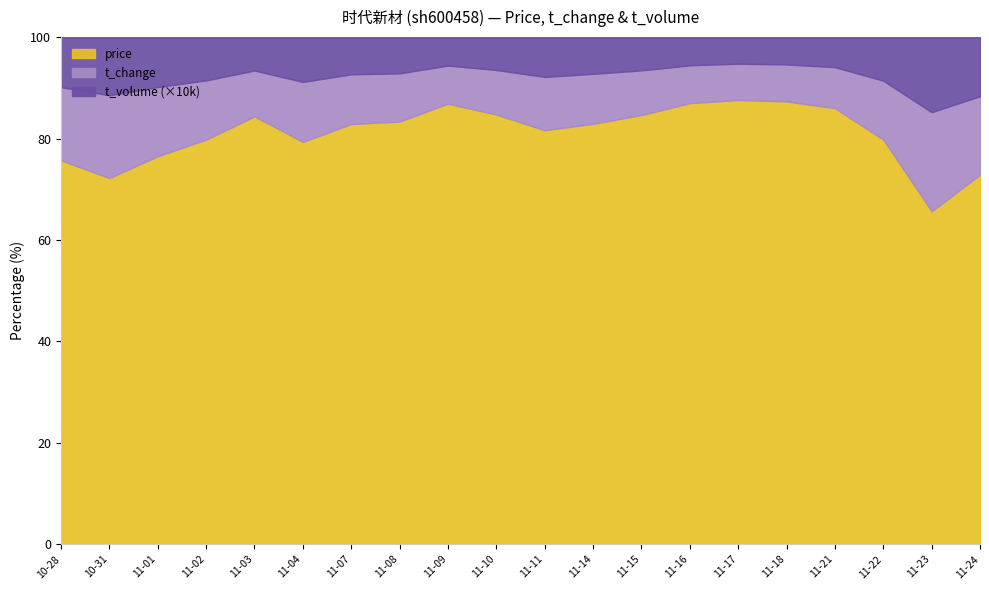

True or false: price and t_volume_scaled cross at least once.

False